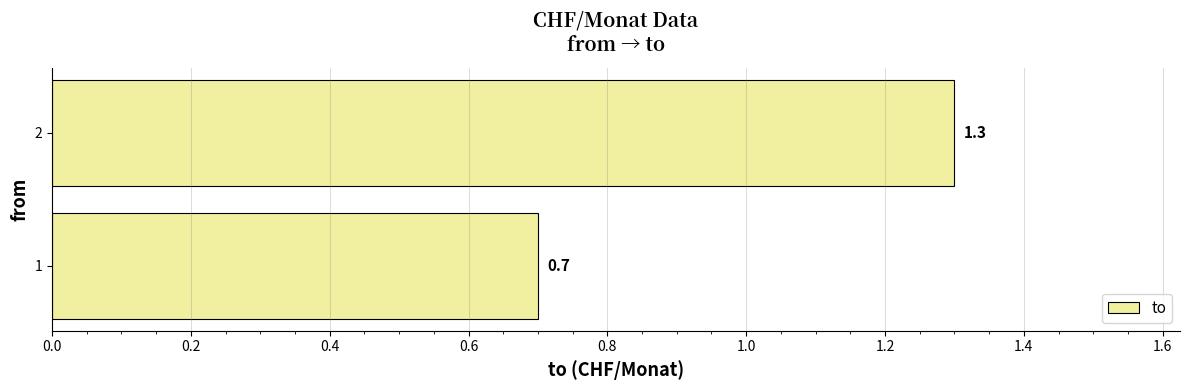

The chart shows a value of 1.3 at 2. True or false?

True